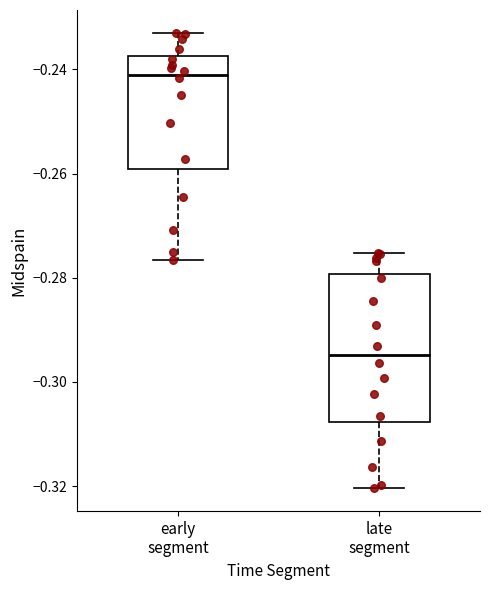

Which box is the tallest, from its lower edge to its upper edge?

late segment